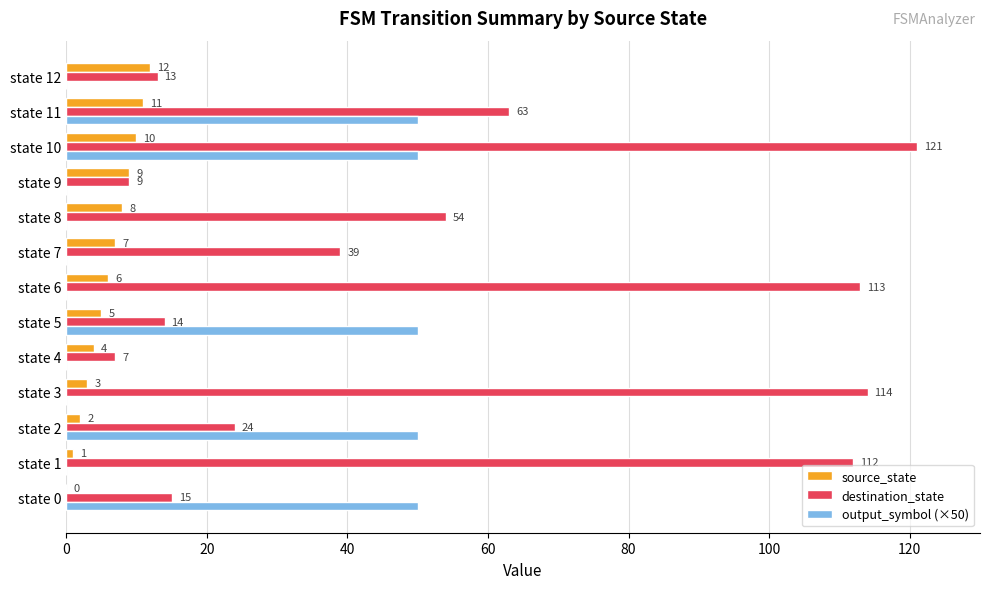

What is the maximum value for source_state?

12